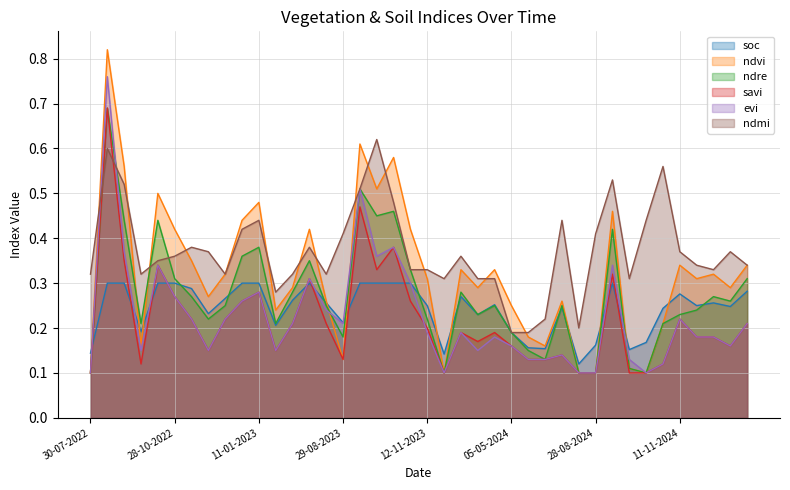

What is the difference between the maximum and minimum values in the evi series?

0.7